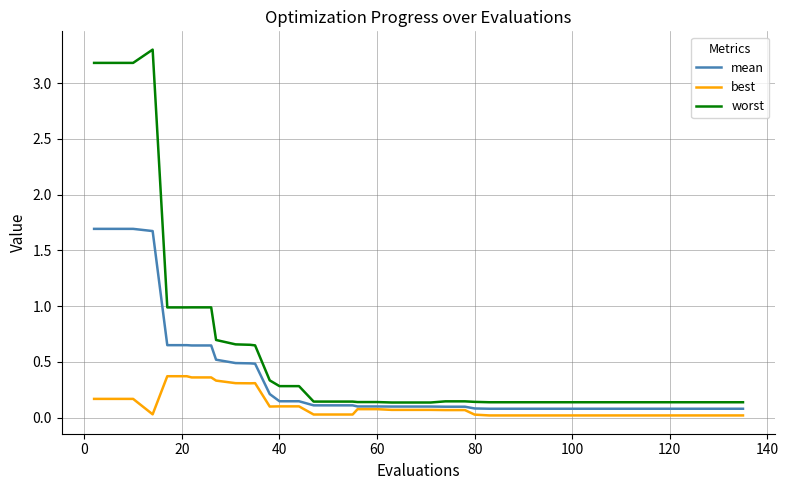

True or false: best and worst intersect in this chart.

False